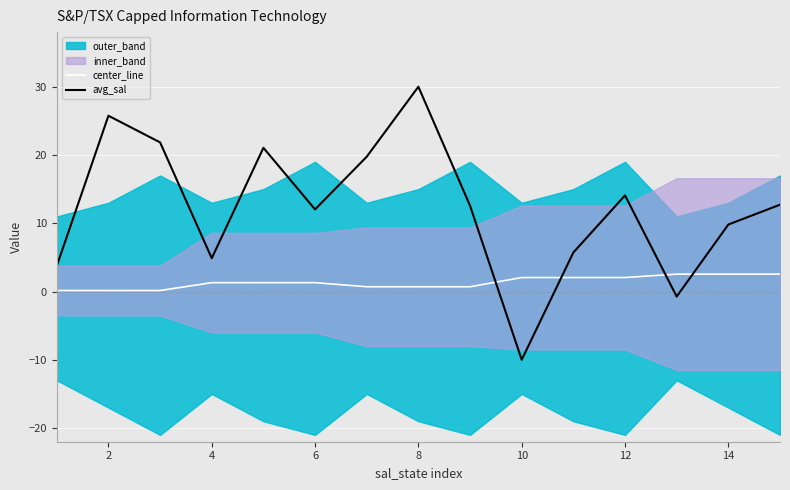

Where is the first local minimum for avg_sal?

4